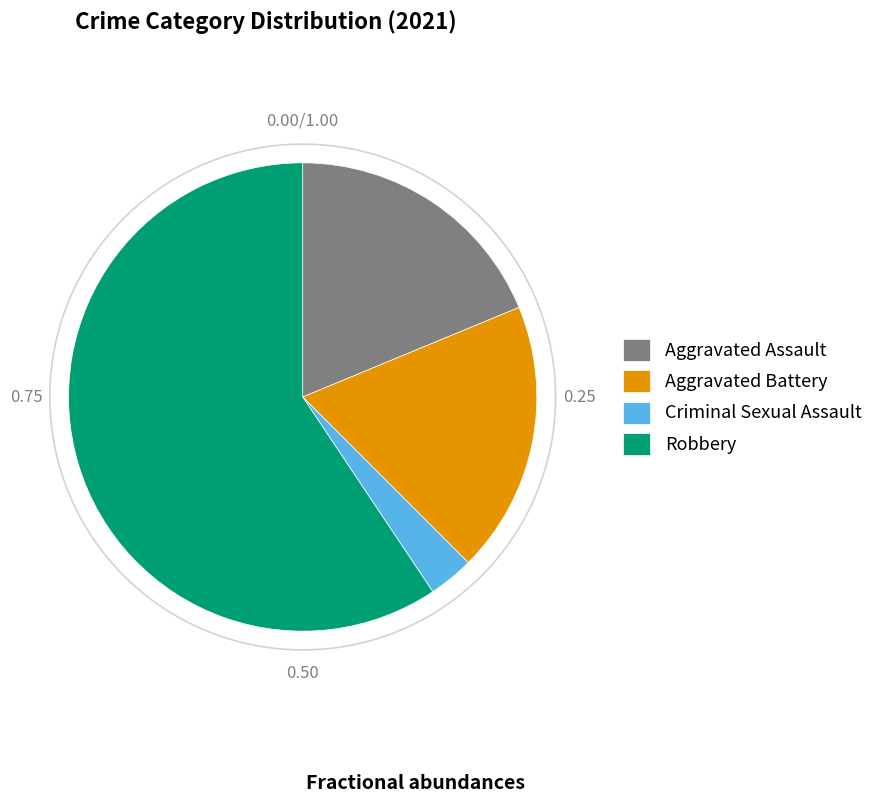

What percentage is NOT represented by Criminal Sexual Assault?

96.9%